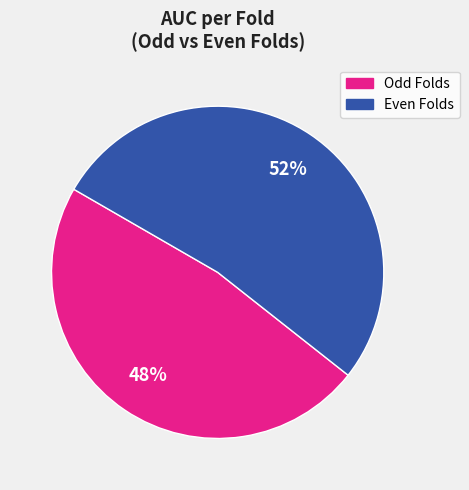

Is there any slice that represents more than half of the pie?

Yes